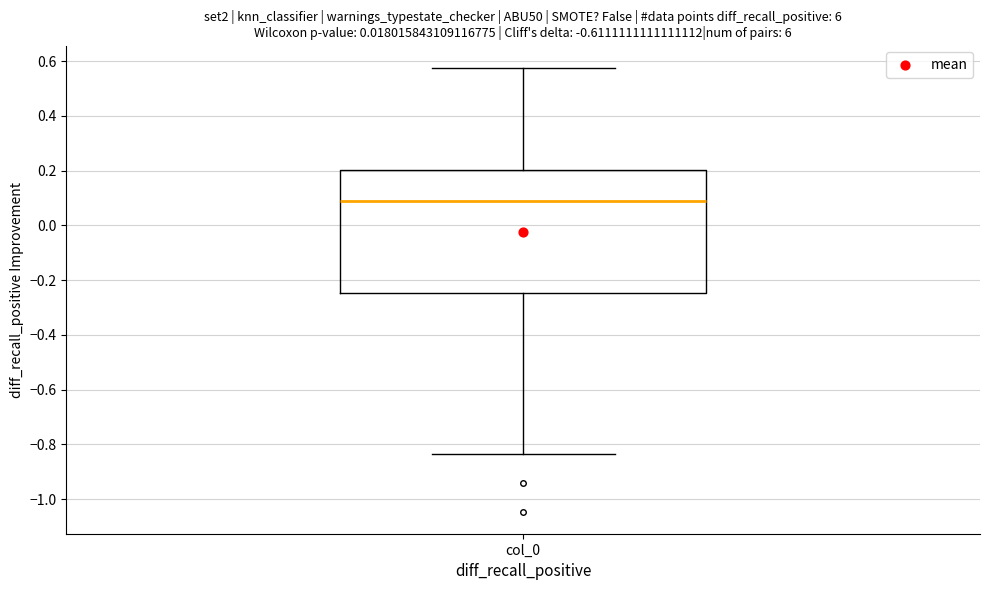

Transcribe this box plot: give where the median line is, the range the box spans, and where the two whiskers end, as read against the y-axis. The values are not printed on the chart, so give them approximately, as read against the axis.

median 0.08, box -0.24 to 0.20, whiskers -0.84 to 0.58